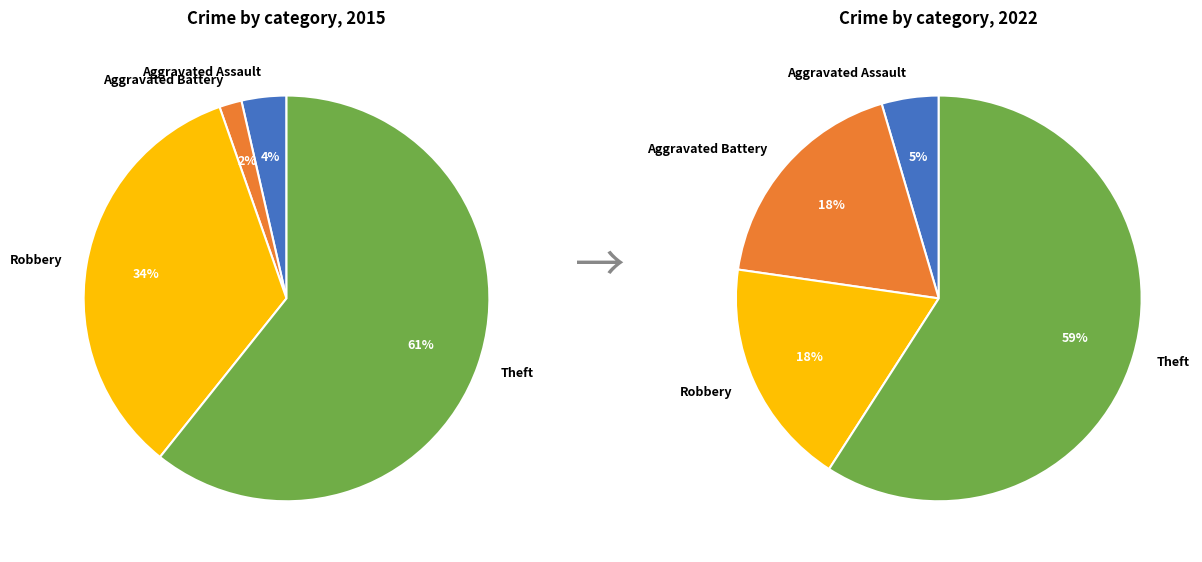

The Robbery slice represents 27% of the pie. True or false?

False